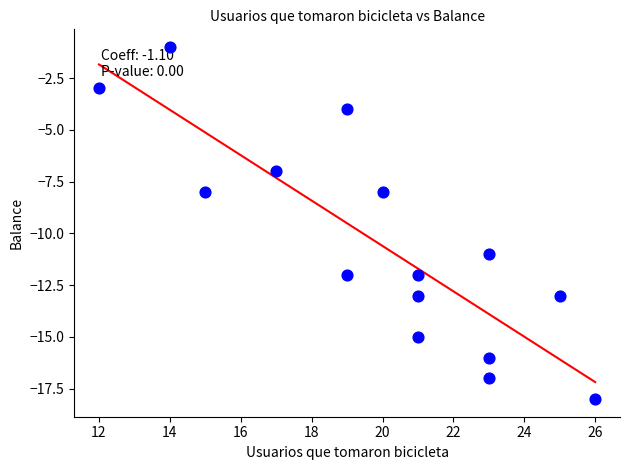

What is the range of Y values (max minus min)?

17